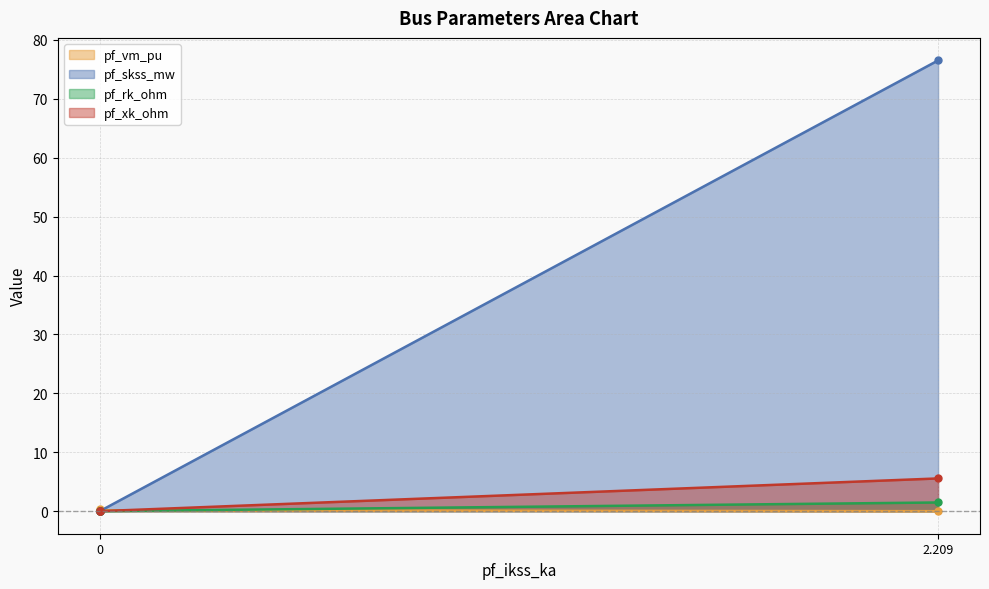

What is the sum of all pf_skss_mw values?

76.5